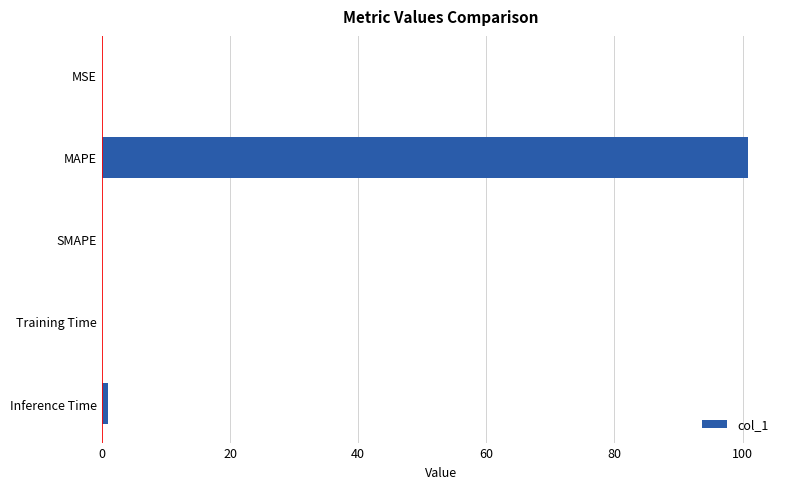

What is the greatest value displayed?

100.8